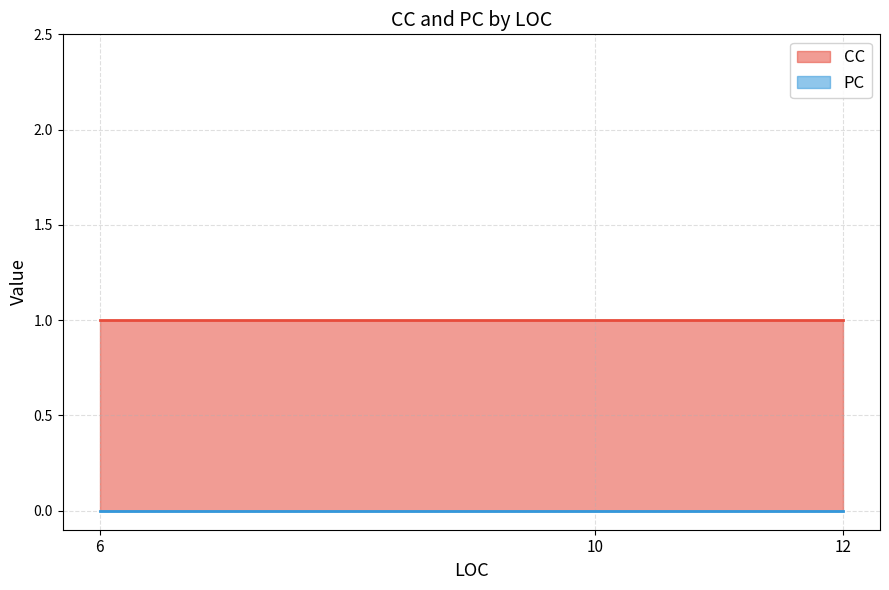

Reading right to left, transcribe all the data shown in this chart.

CC: 1	1	1
PC: 0	0	0